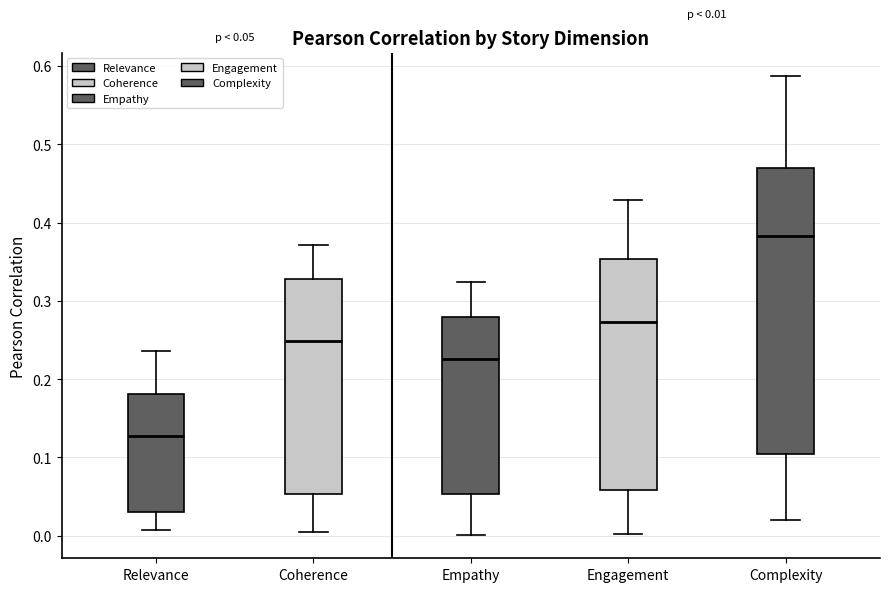

Which box is the tallest, from its lower edge to its upper edge?

Complexity